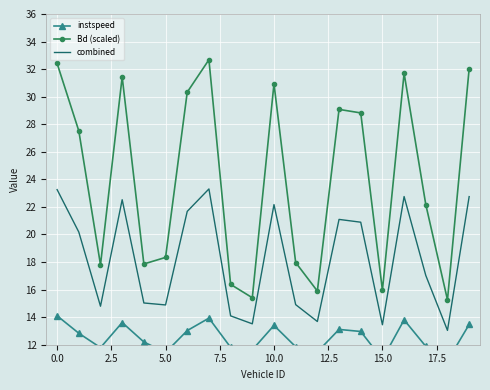

What is the spread (max minus min) of values at 11?

6.1